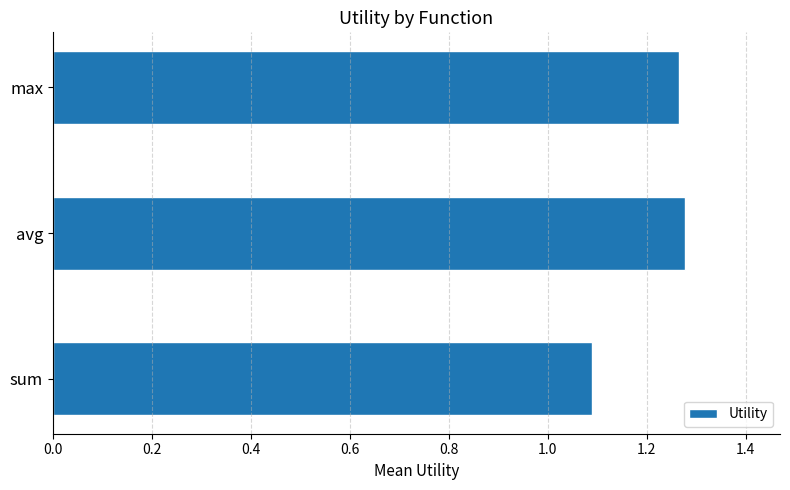

Count the values in the range 1 to 2.

3